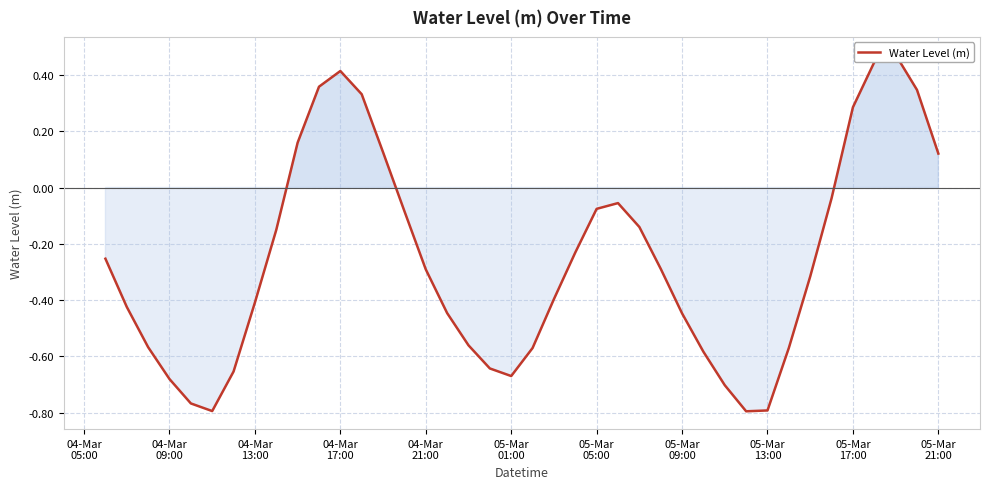

The value at 33 is -0.1. True or false?

False